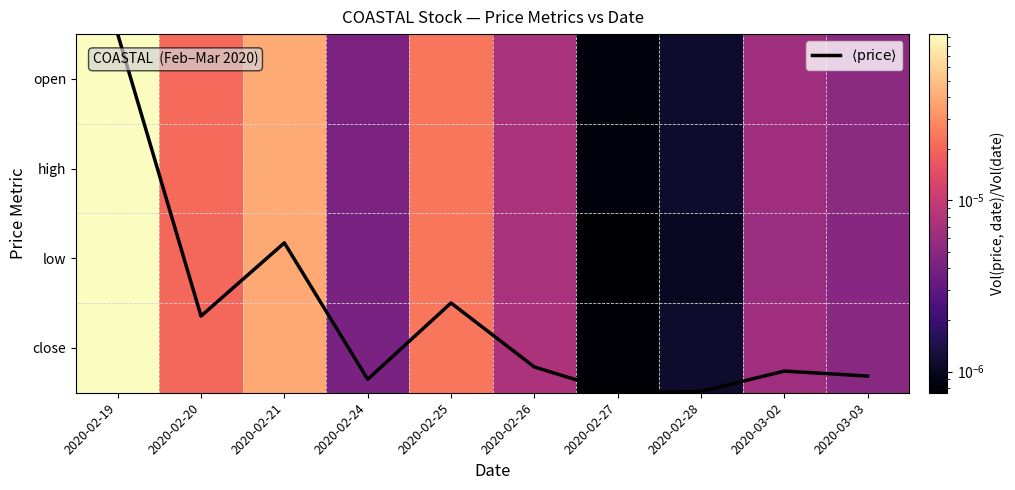

The value of $\langle \mathrm{price} \rangle$ at 2020-02-24 is 1.7. True or false?

False